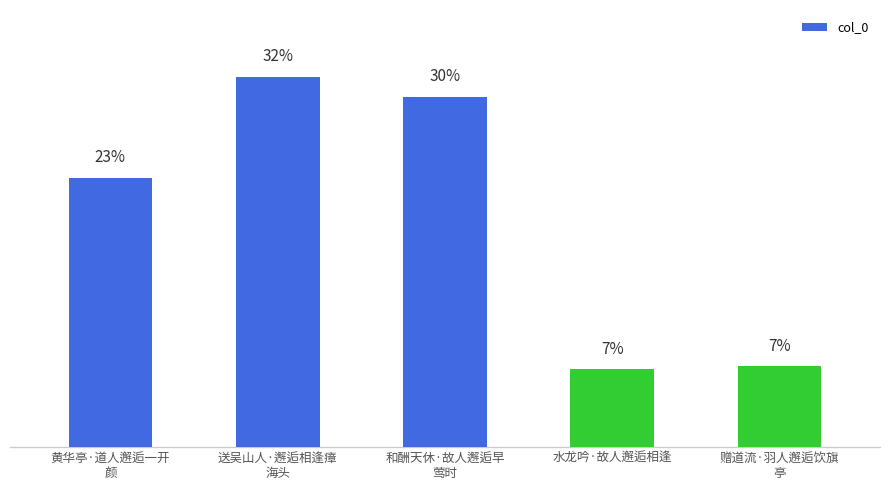

Are the bars horizontal?

No